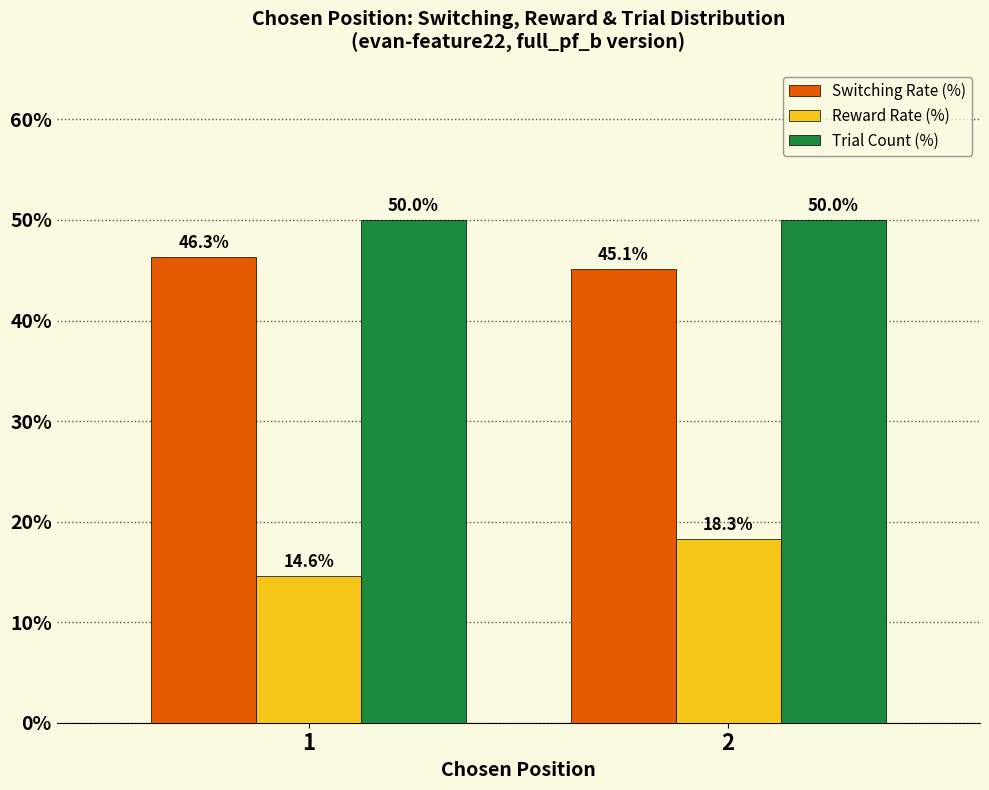

At which label does Switching Rate (%) reach its peak?

1